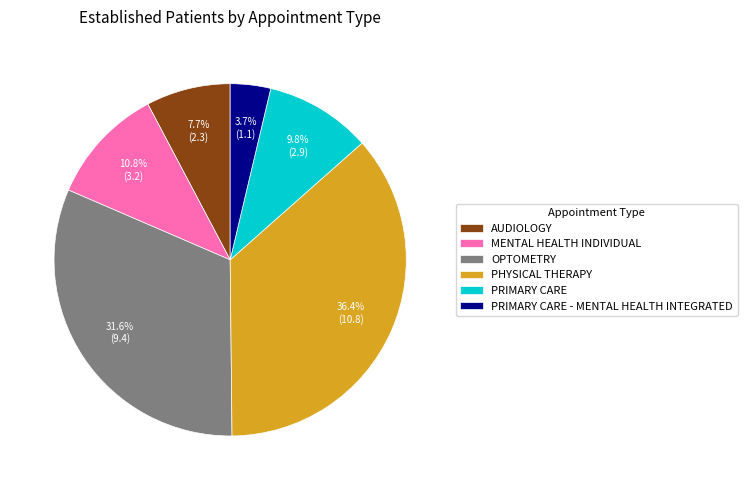

The MENTAL HEALTH INDIVIDUAL slice represents 11% of the pie. True or false?

True